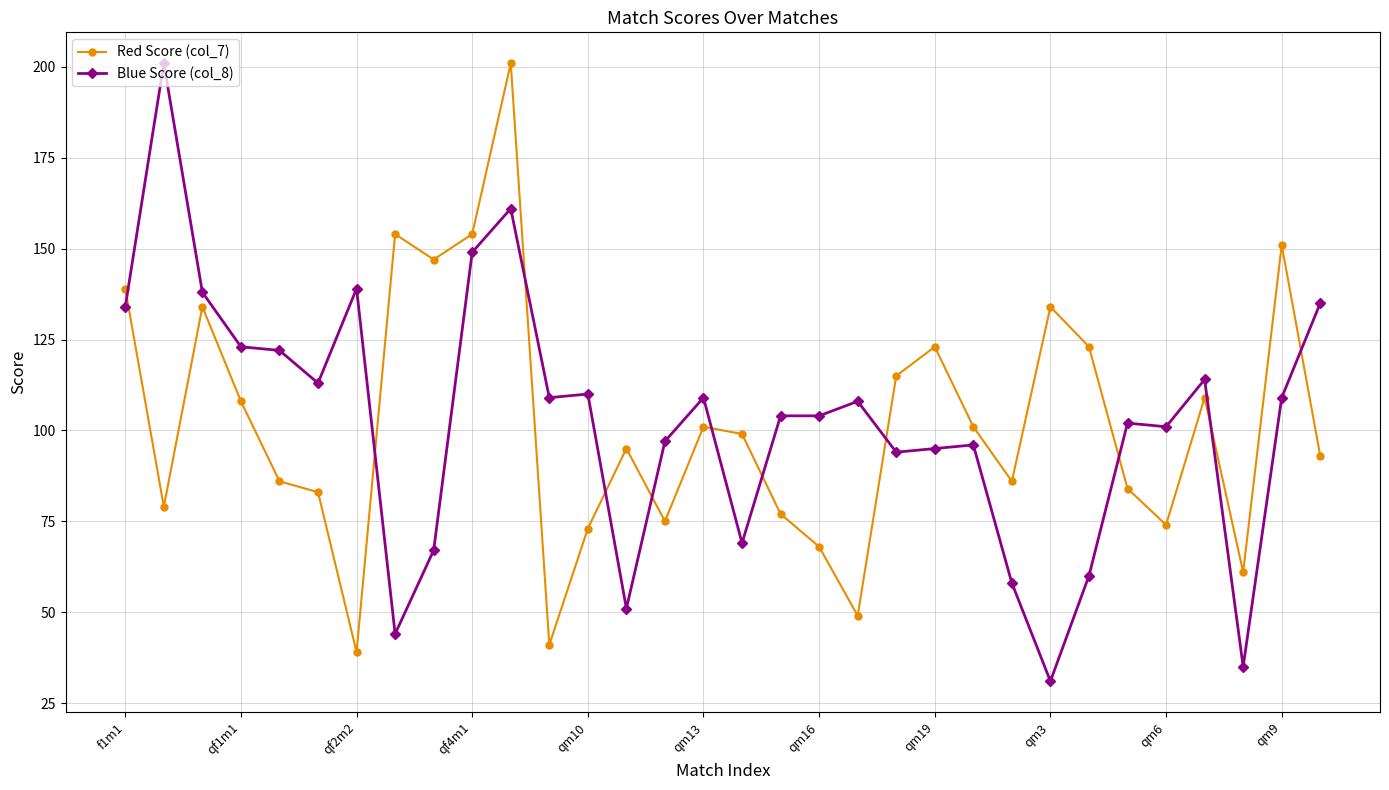

What is the average value of the Red Score (col_7) series?

102